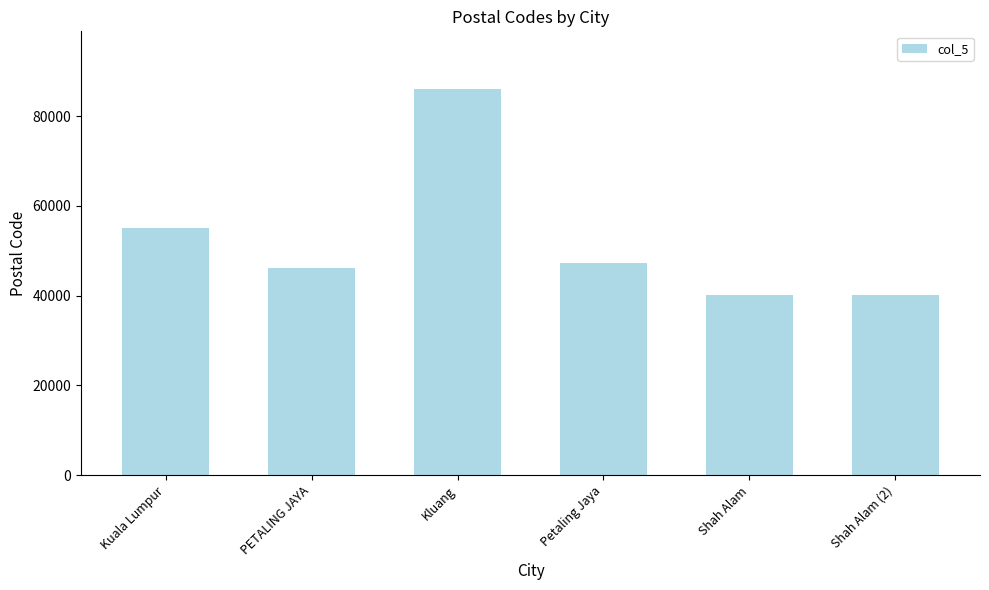

What is the label of the 4th bar from the left?

Petaling Jaya